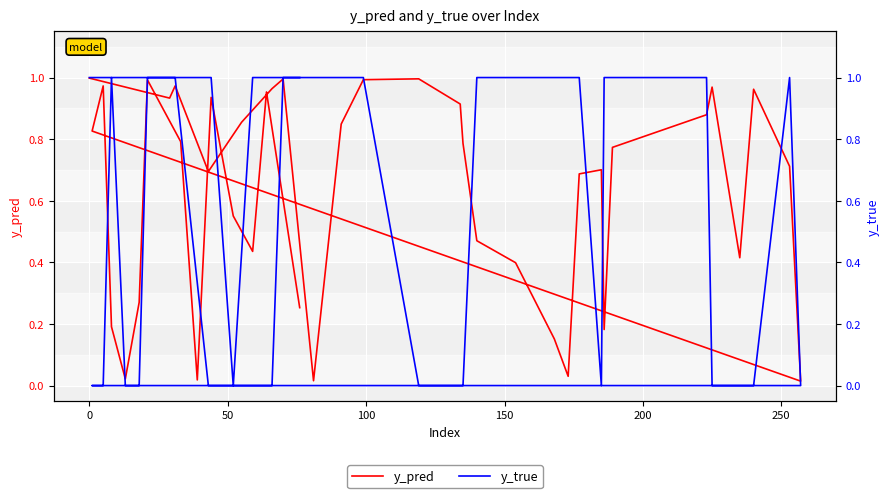

What is the difference between the second highest and minimum values in the y_true series?

1.0